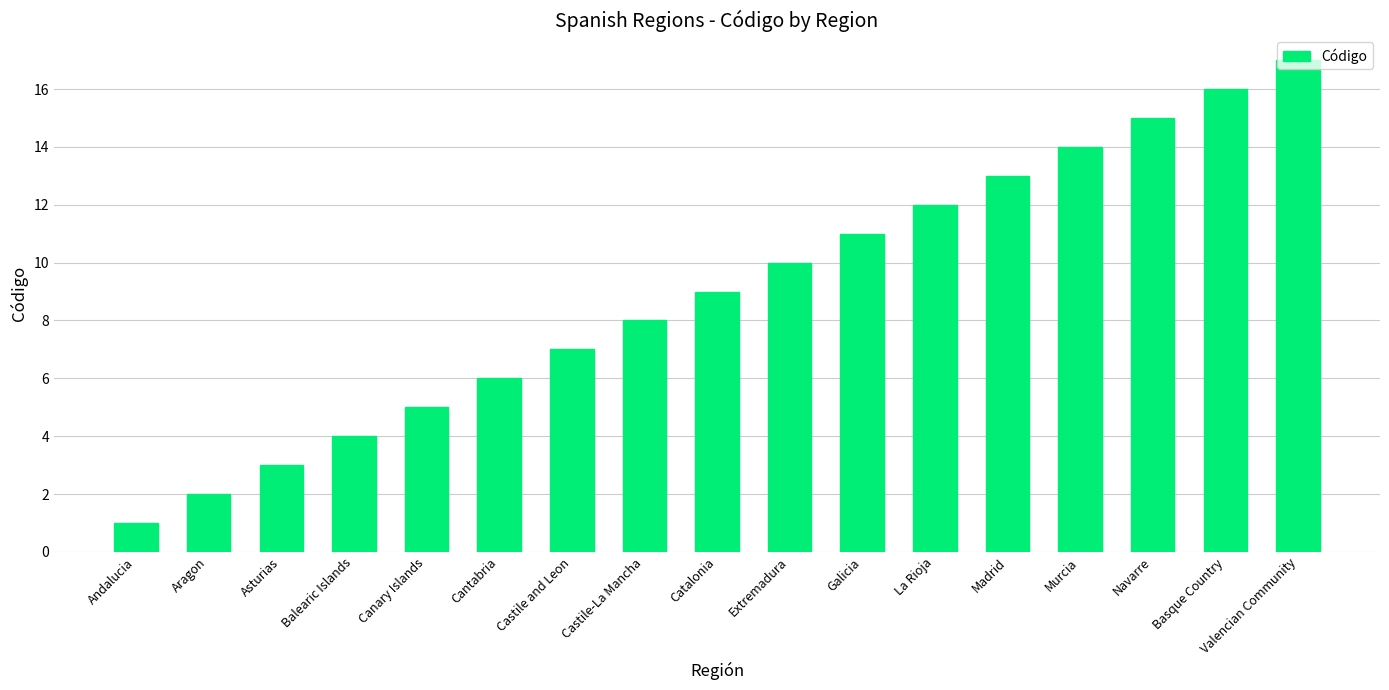

True or false: the data shows 10 at Extremadura.

True